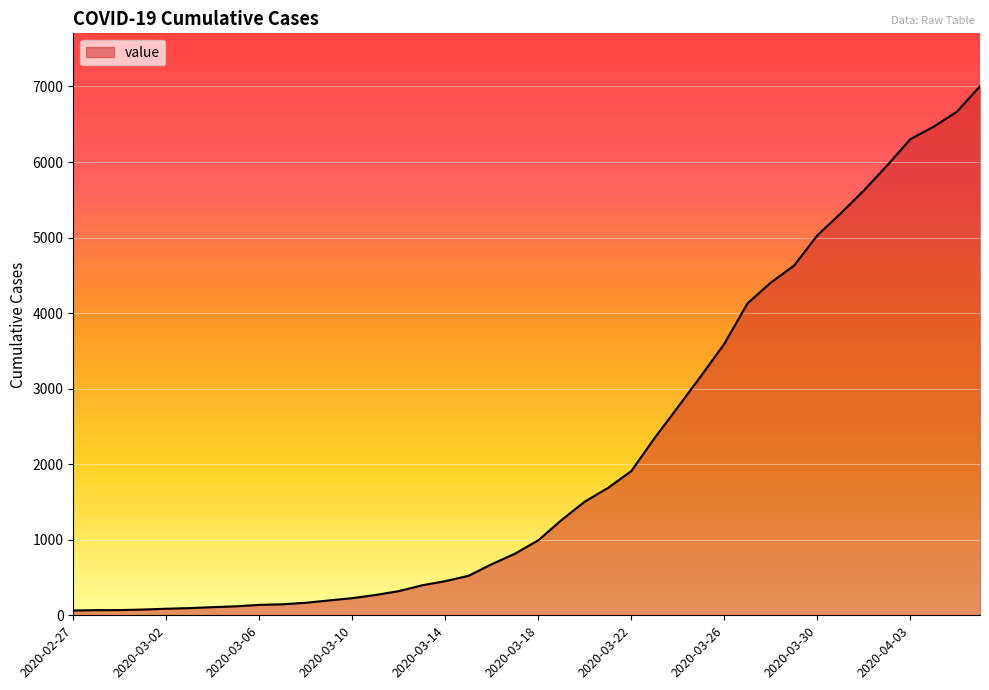

What is the greatest value displayed?

7003